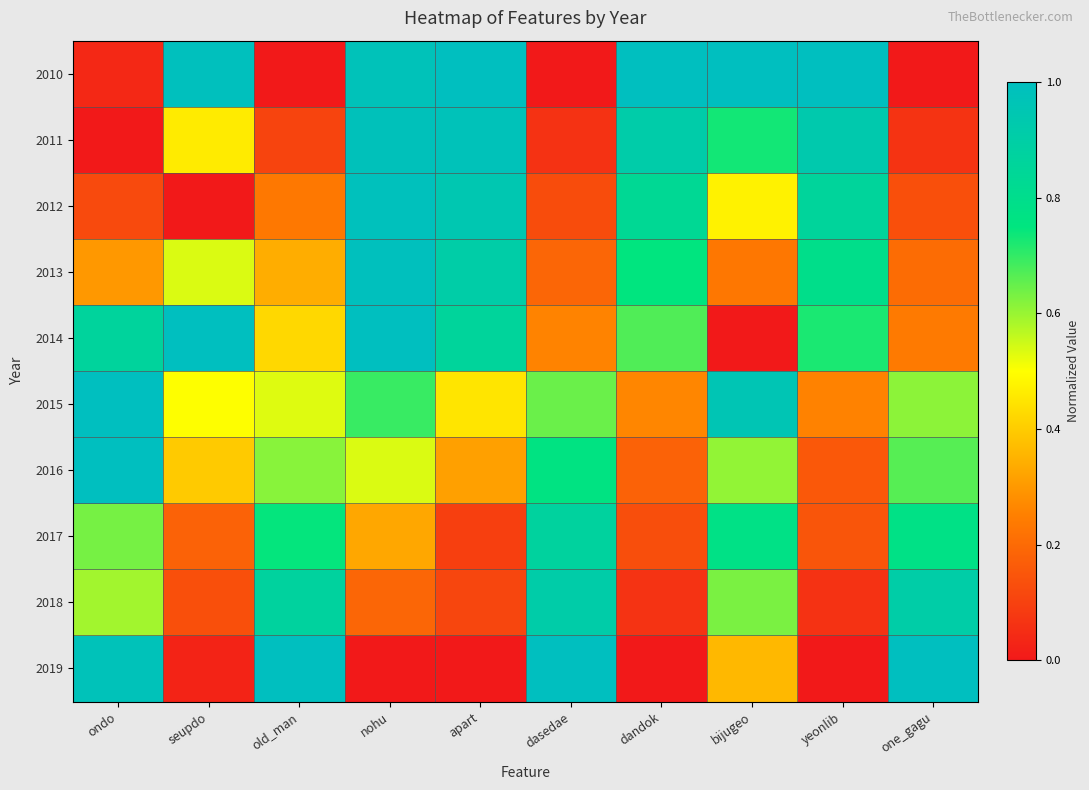

Rank the series by their maximum value, from lowest to highest.

2017, 2018, 2011, 2012, 2013, 2010, 2014, 2015, 2016, 2019